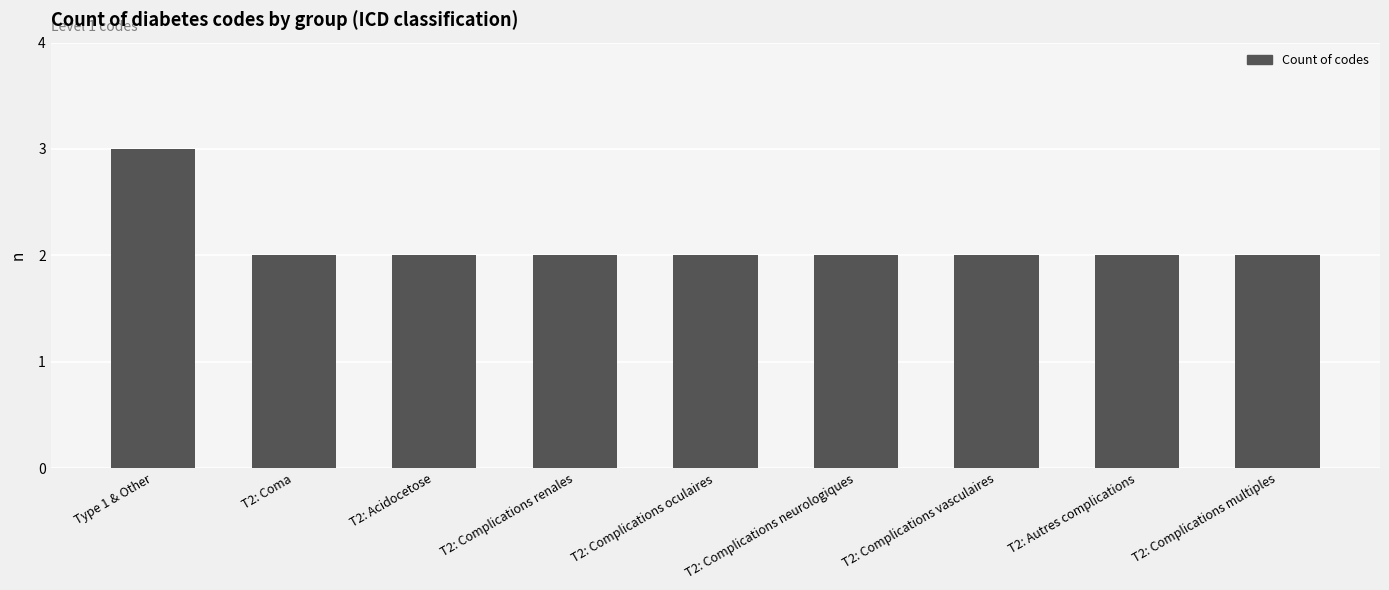

Approximately how many times larger is the value at T2: Complications neurologiques compared to T2: Complications renales?

1.0